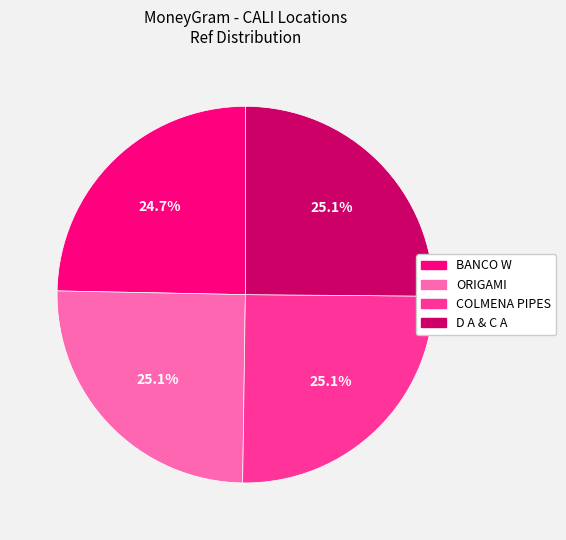

Is there a majority slice in this chart?

No